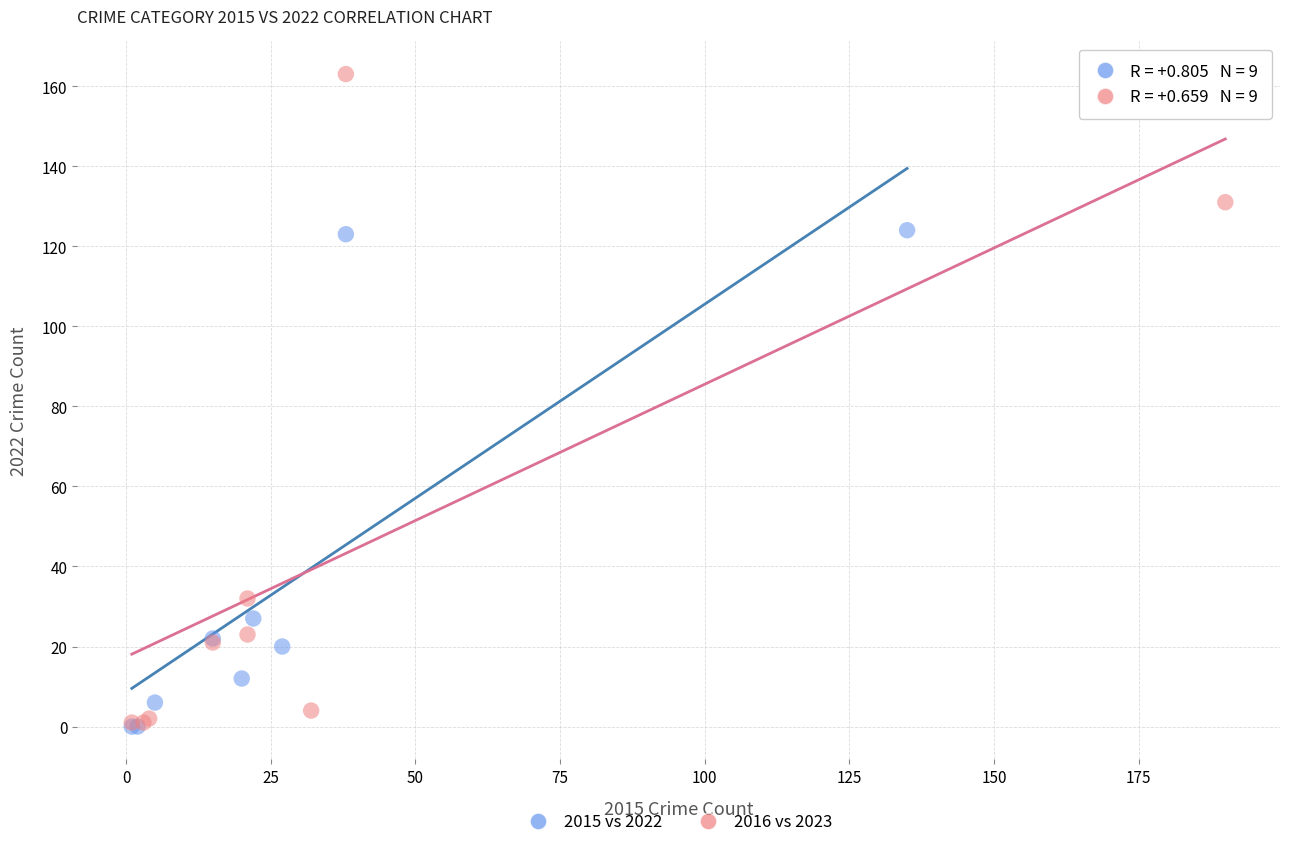

Which series has the widest spread of Y values?

2016 vs 2023